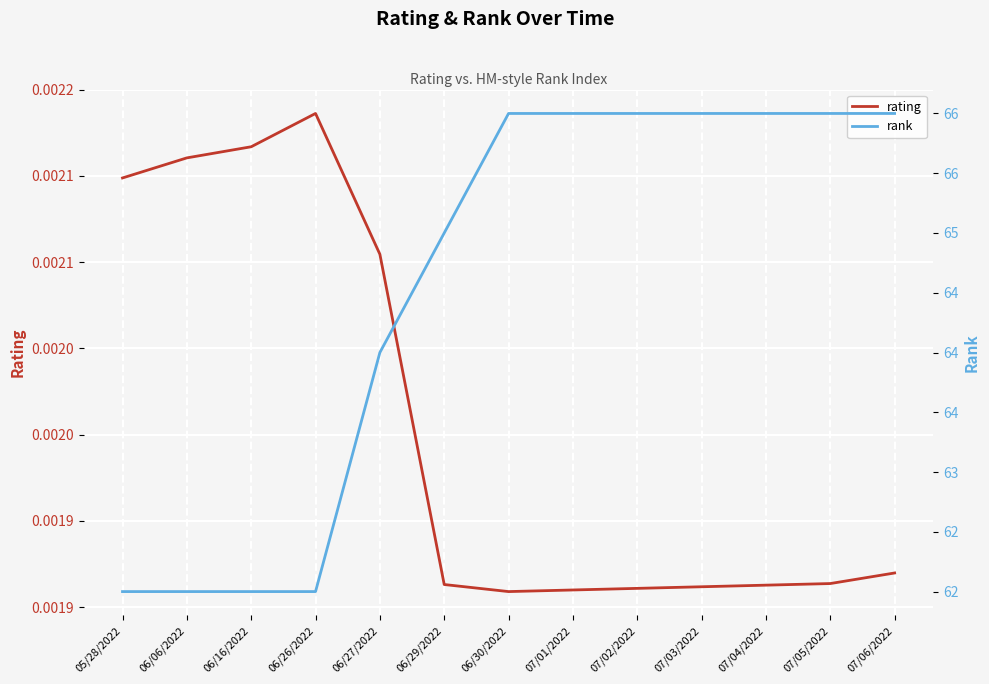

The value of rank at 06/30/2022 is 87.4. True or false?

False